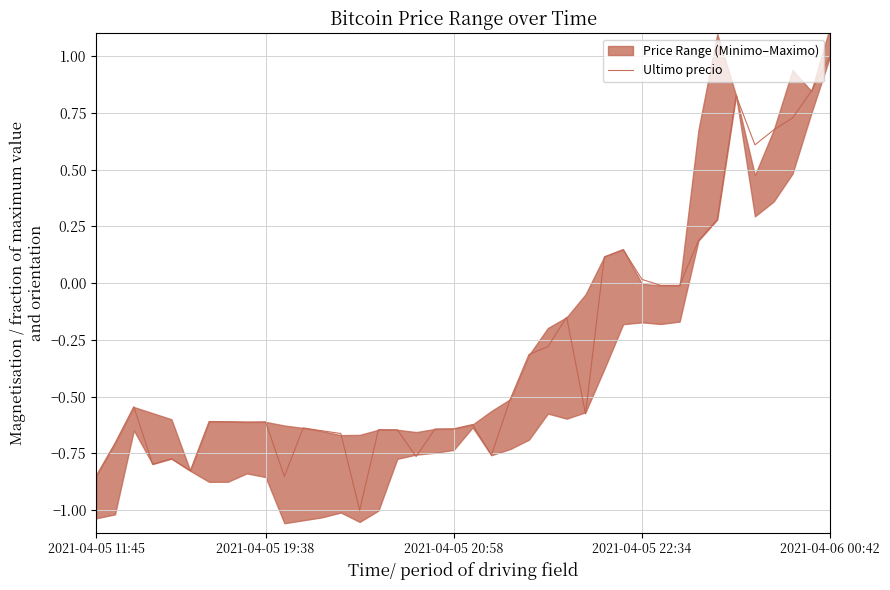

Count the number of categories in the chart.

40